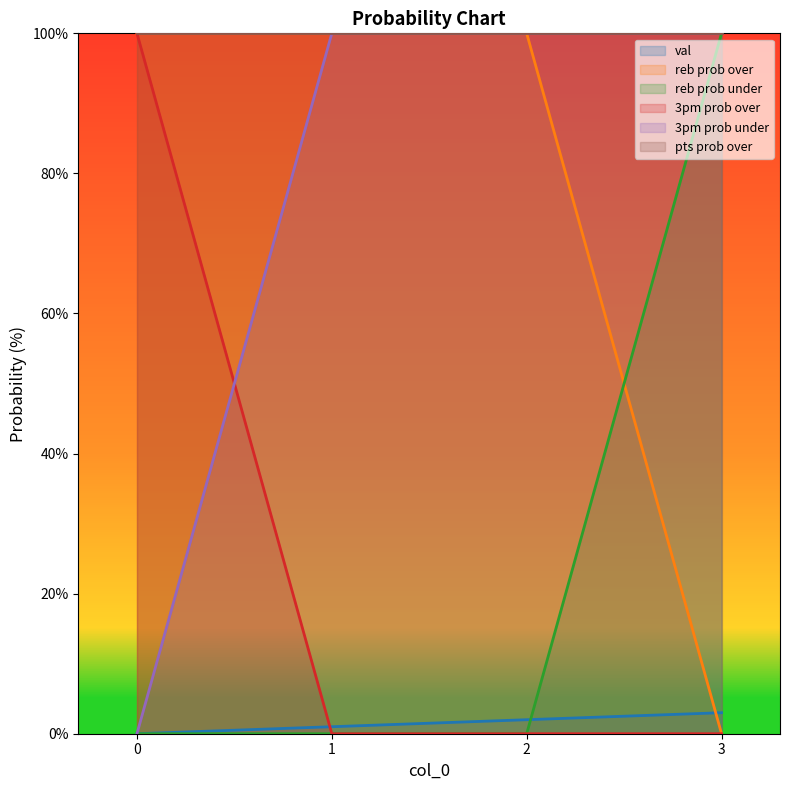

True or false: reb prob over has a value of -59 at 3.

False